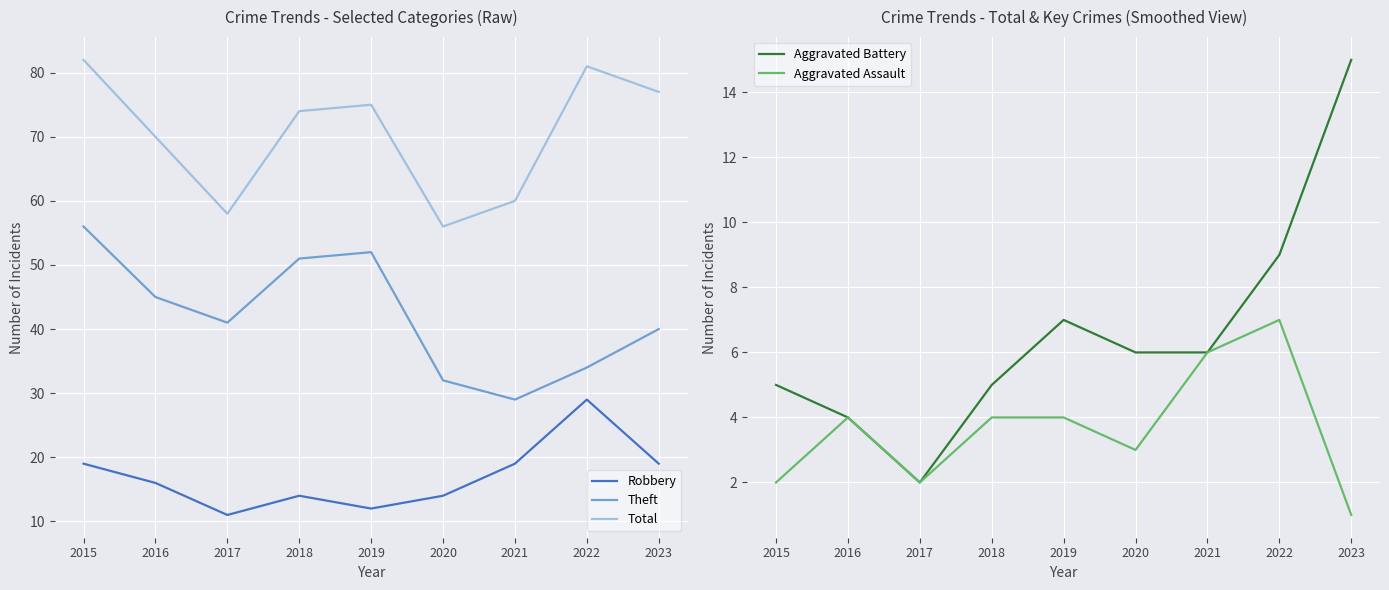

What is the lowest value of the Theft series?

29